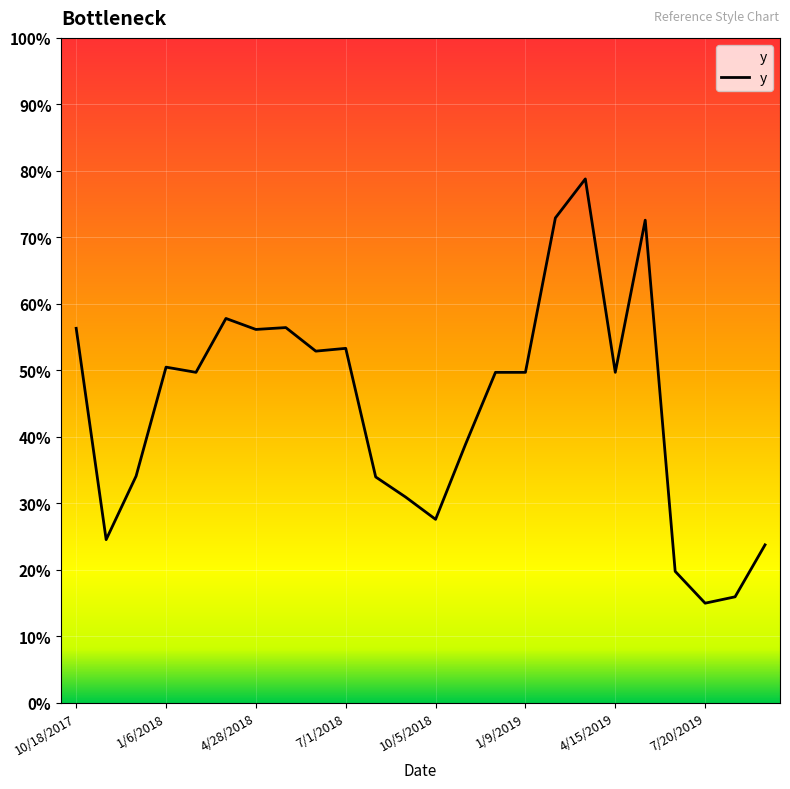

Does the chart display data point markers on the line(s)?

No